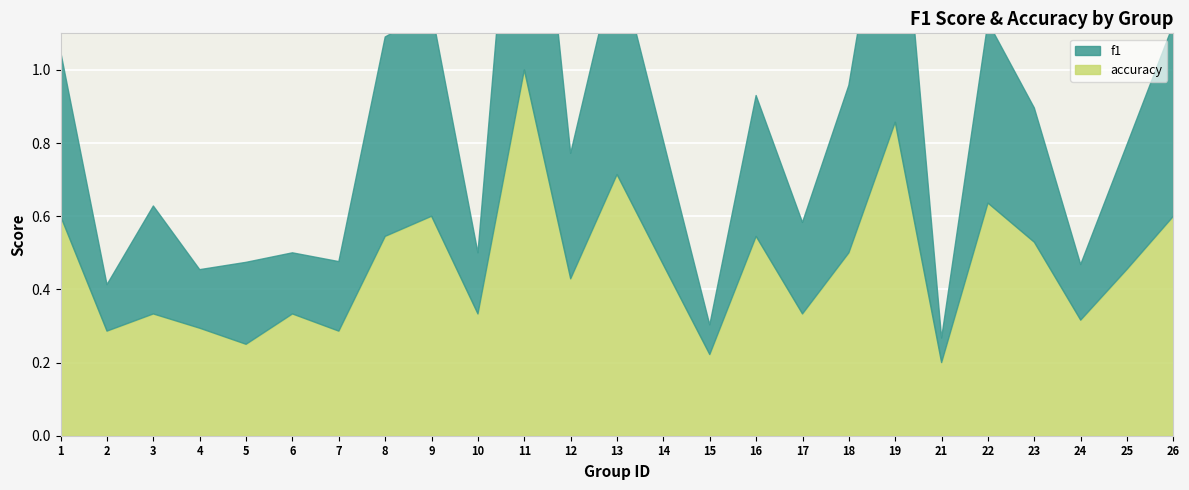

At which label does f1 reach its minimum?

21